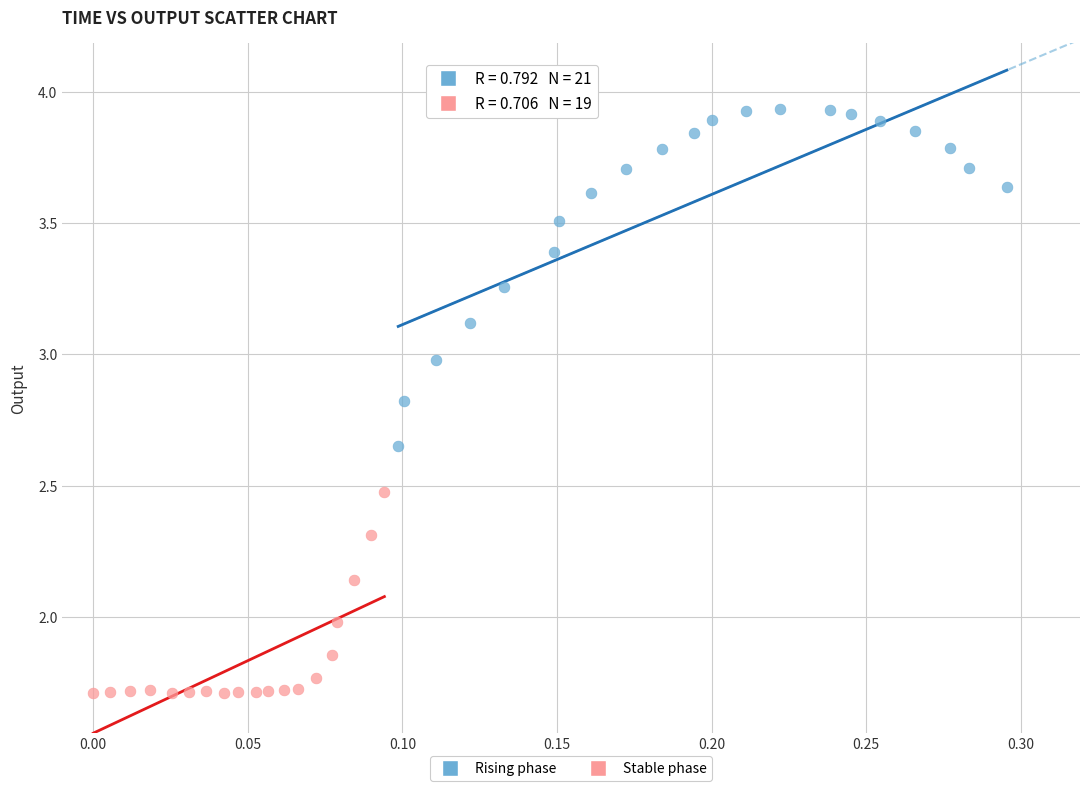

Which series has the widest spread of Y values?

Rising phase